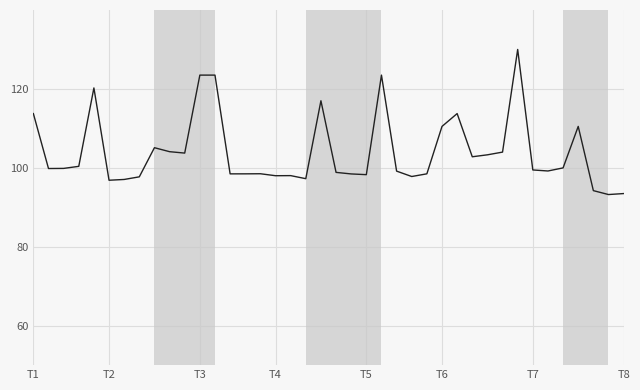

What is the difference between the maximum and minimum values?

36.8